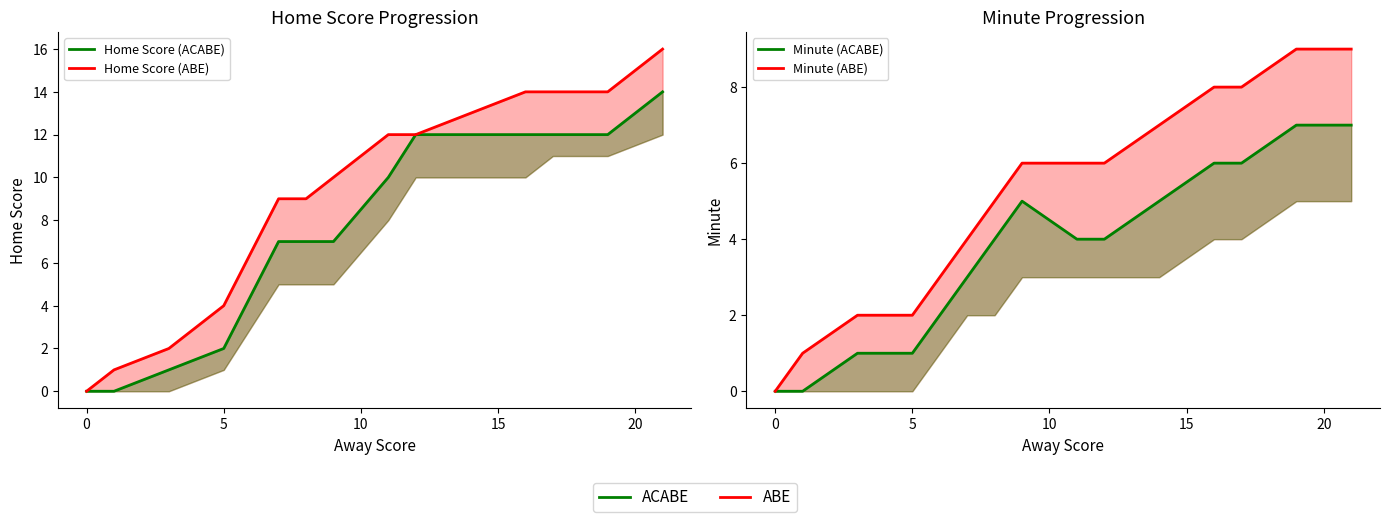

True or false: Minute (ABE) and Home Score (ACABE) intersect in this chart.

False